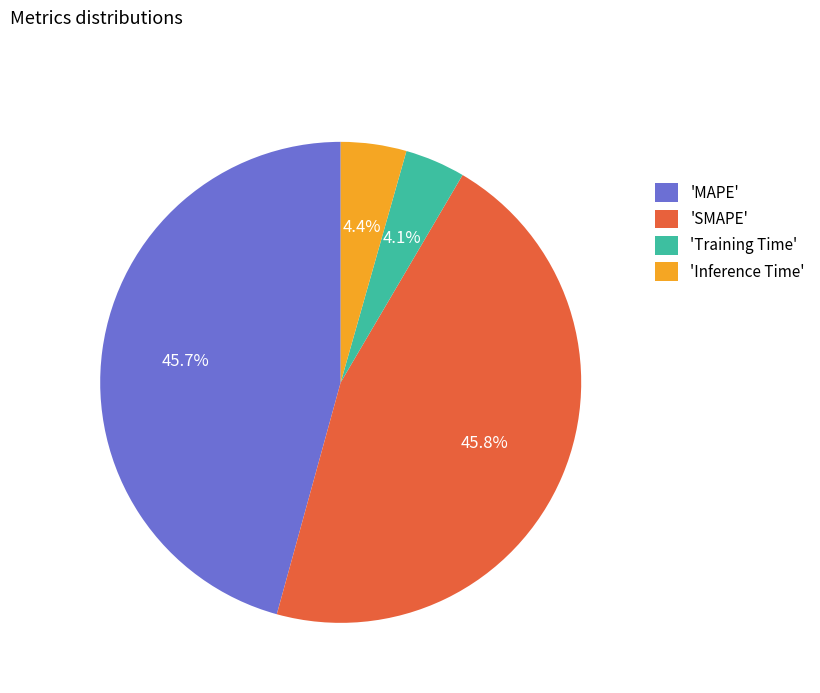

Is 'SMAPE' the majority of the pie?

No